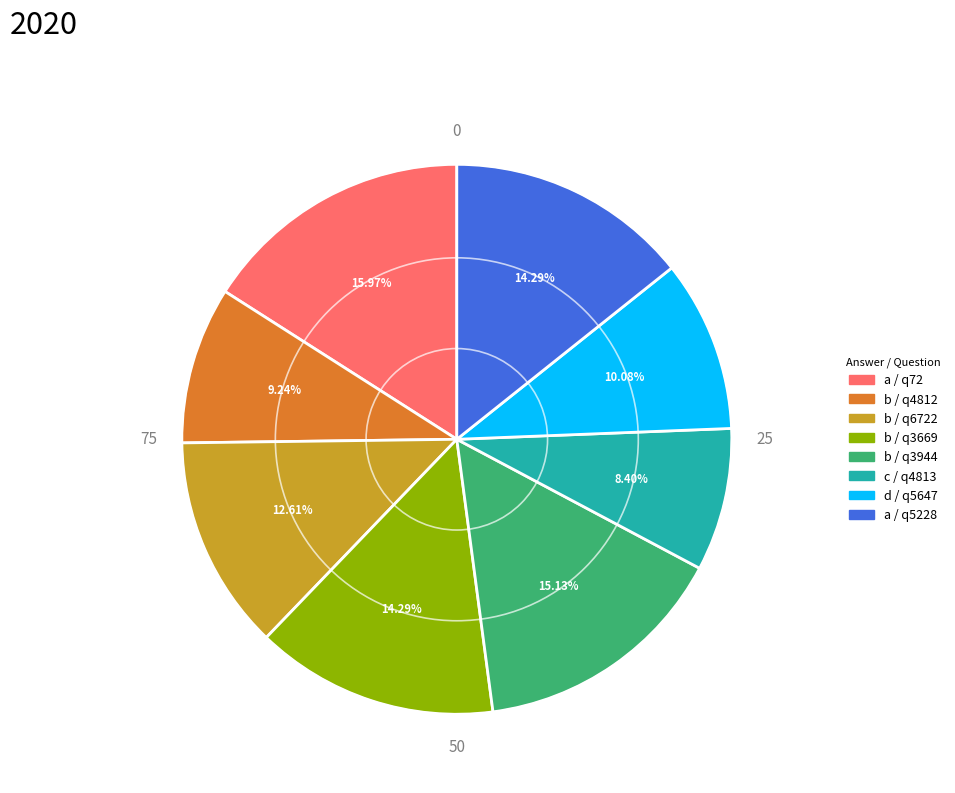

Is there a majority slice in this chart?

No